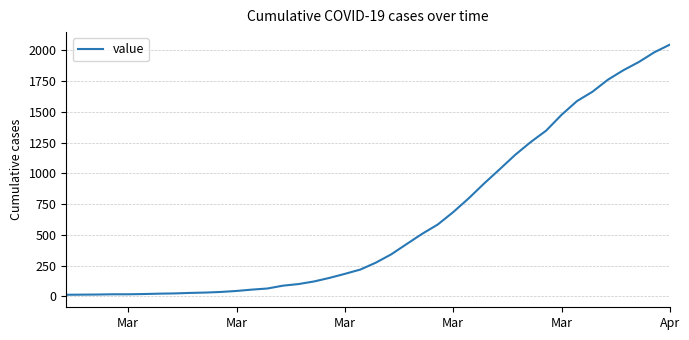

What is the difference between the maximum and minimum values?

2034